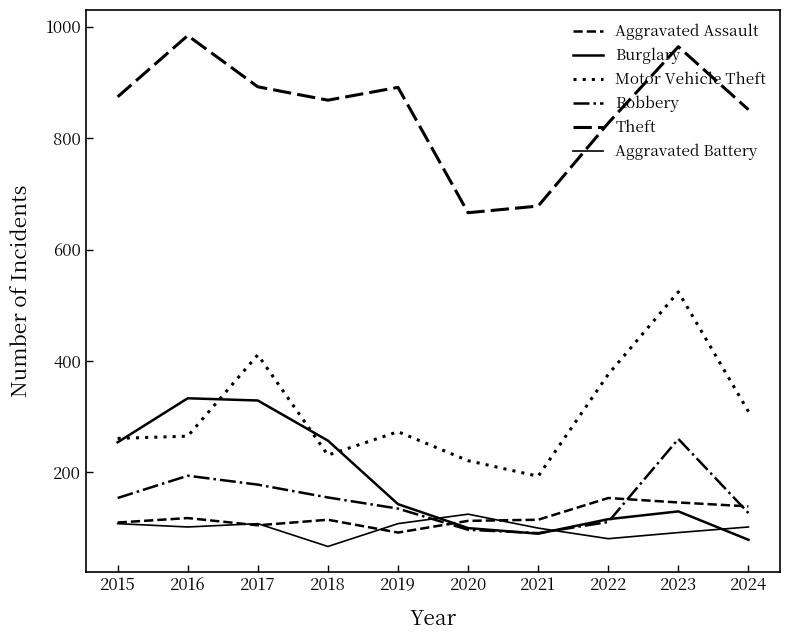

How many lines are shown in the chart?

6